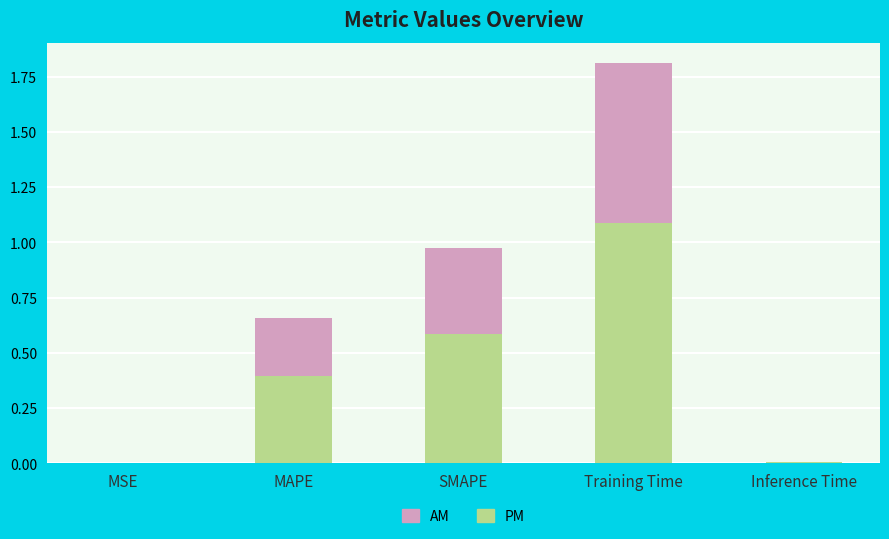

At which category is the sum across all series the highest?

Training Time